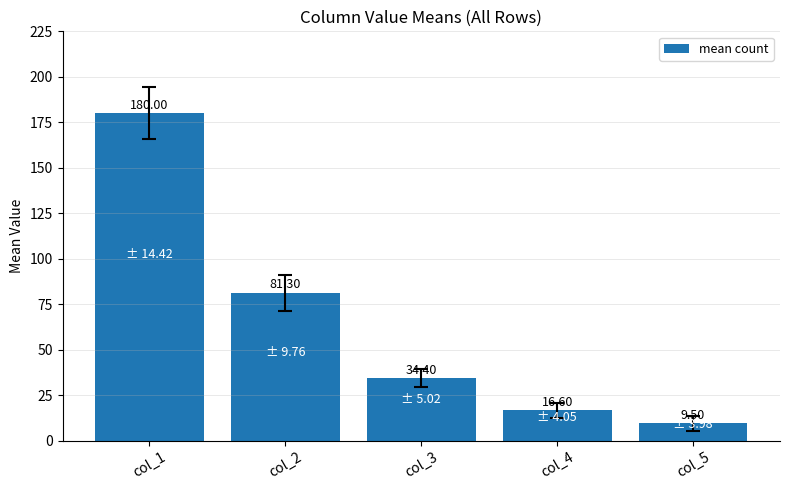

At which label does the data first exceed 34?

col_1